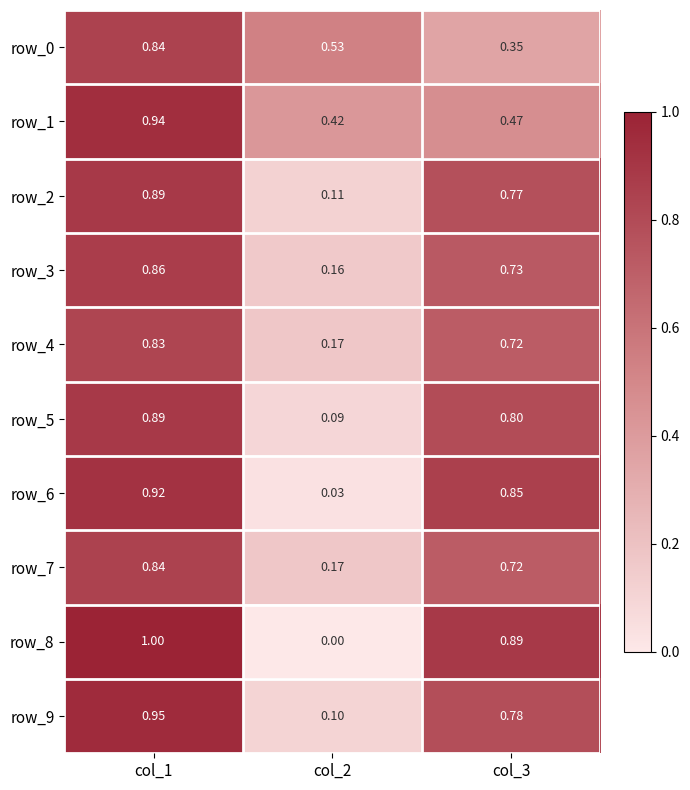

Reading right to left, what are all the values shown in this chart?

row_0: col_3=0.4	col_2=0.5	col_1=0.8
row_1: col_3=0.5	col_2=0.4	col_1=0.9
row_2: col_3=0.8	col_2=0.1	col_1=0.9
row_3: col_3=0.7	col_2=0.2	col_1=0.9
row_4: col_3=0.7	col_2=0.2	col_1=0.8
row_5: col_3=0.8	col_2=0.1	col_1=0.9
row_6: col_3=0.9	col_2=0.0	col_1=0.9
row_7: col_3=0.7	col_2=0.2	col_1=0.8
row_8: col_3=0.9	col_2=0.0	col_1=1.0
row_9: col_3=0.8	col_2=0.1	col_1=1.0